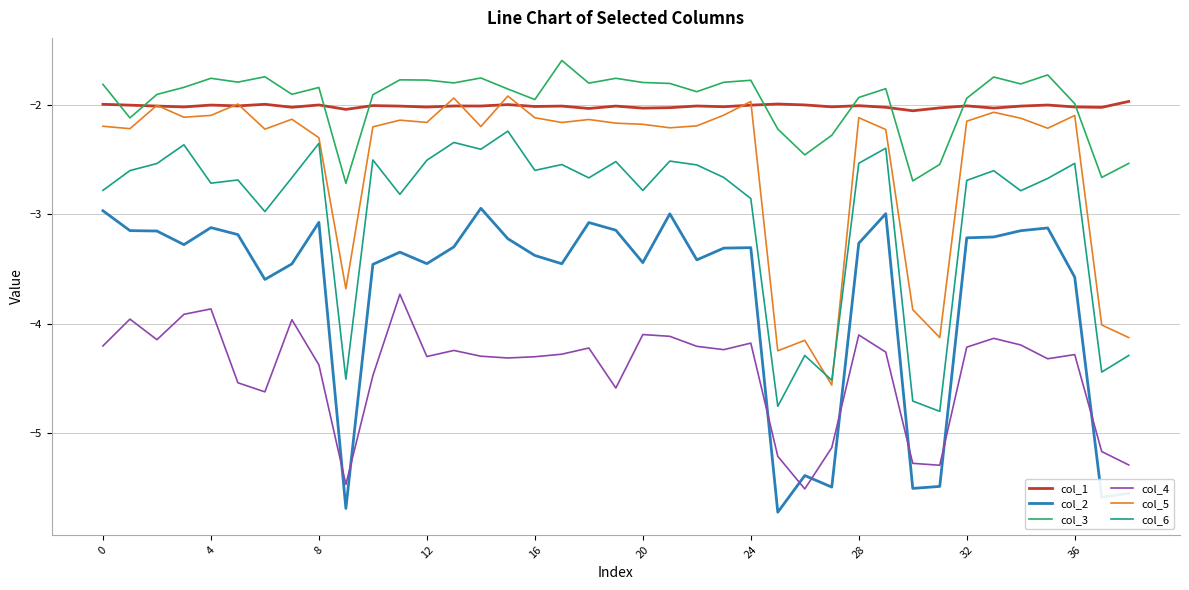

What is the maximum value shown in the chart?

-1.6